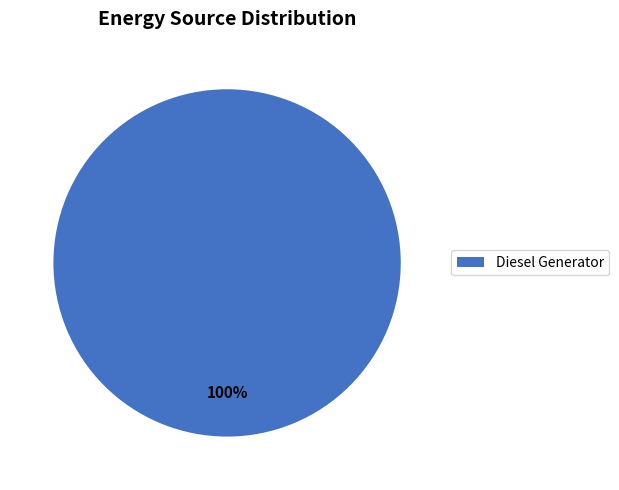

Is there any slice that represents more than half of the pie?

Yes